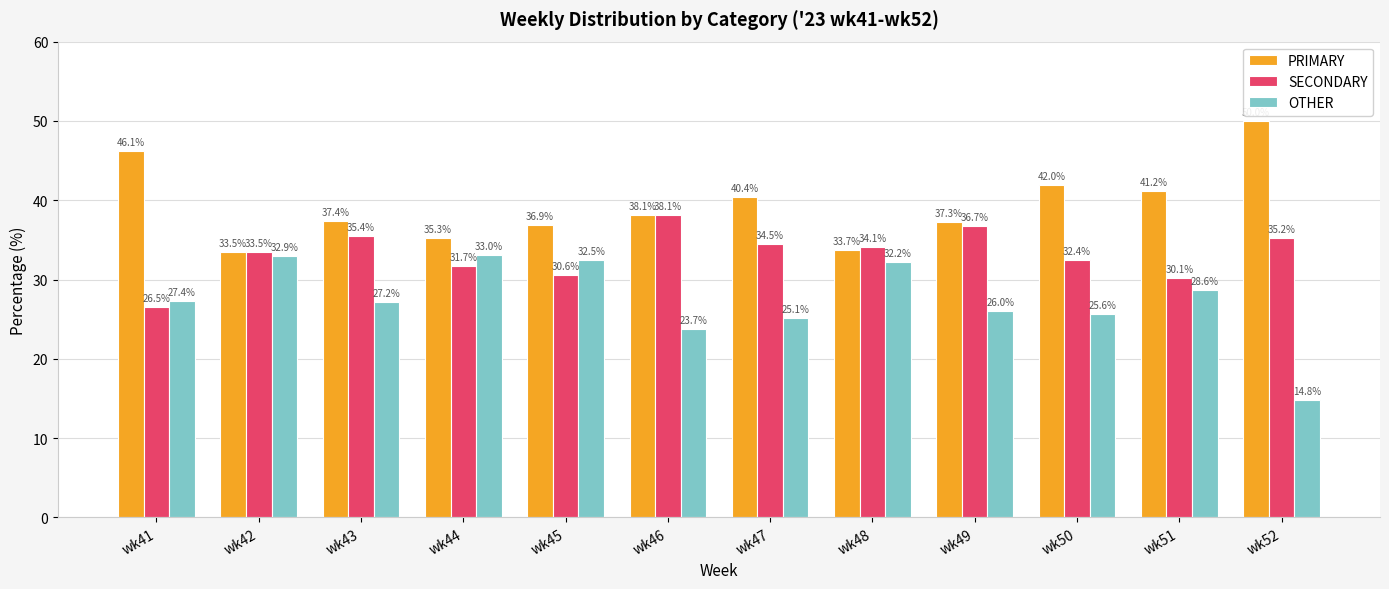

At how many categories does at least one series exceed 37?

8